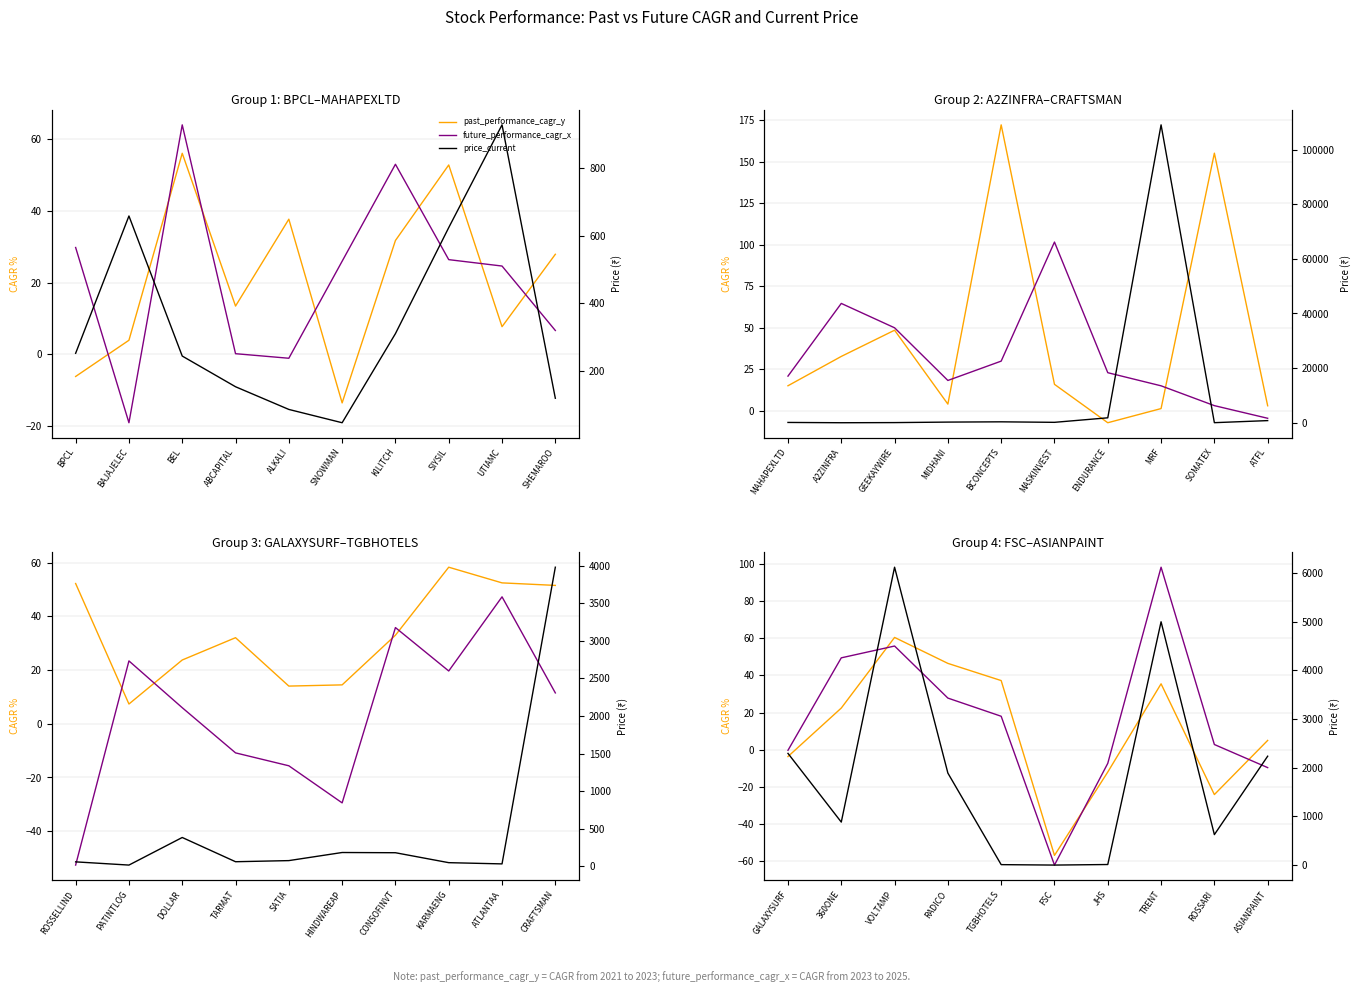

True or false: past_performance_cagr_y and future_performance_cagr_x cross at least once.

True